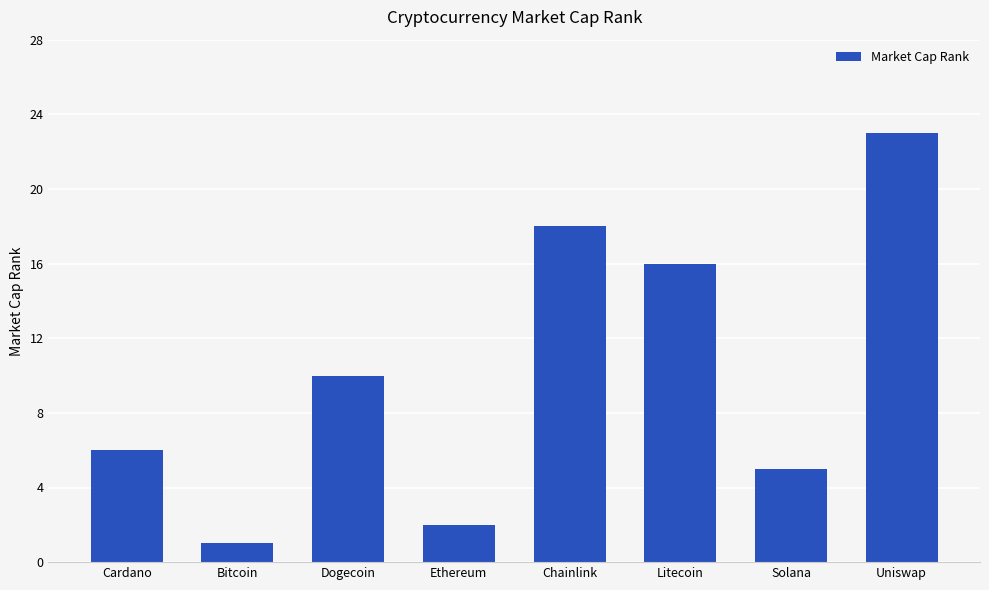

Read the value at Bitcoin.

1